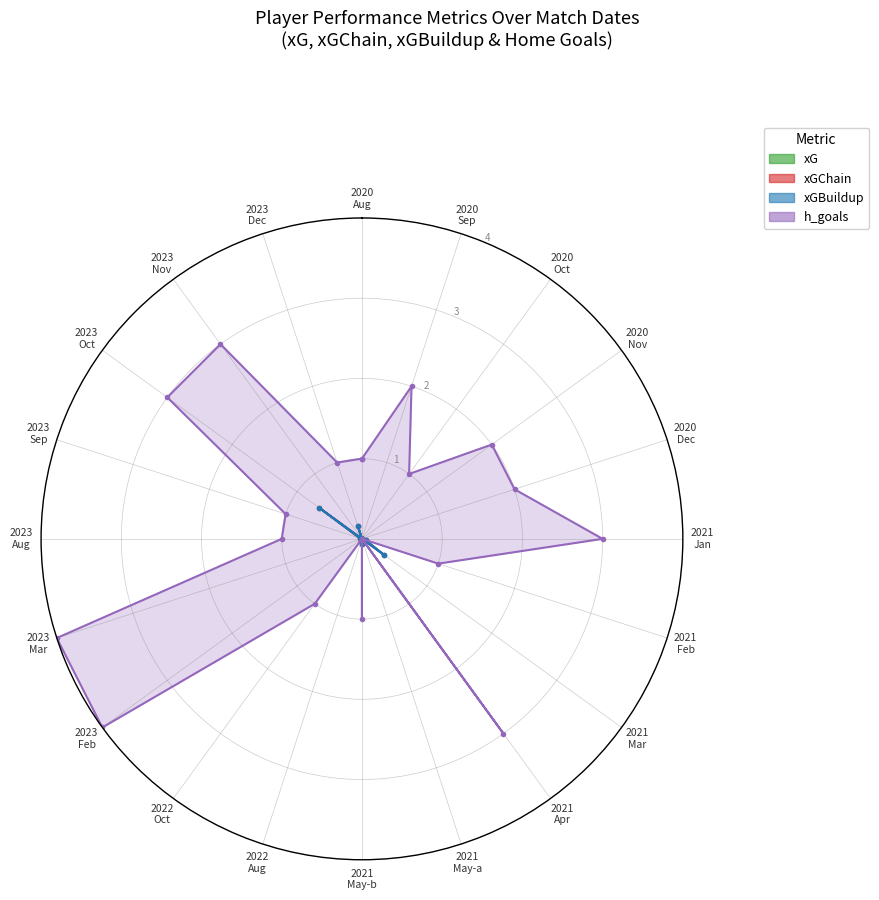

What is the total value across all series at 2022-10-30?

1.0